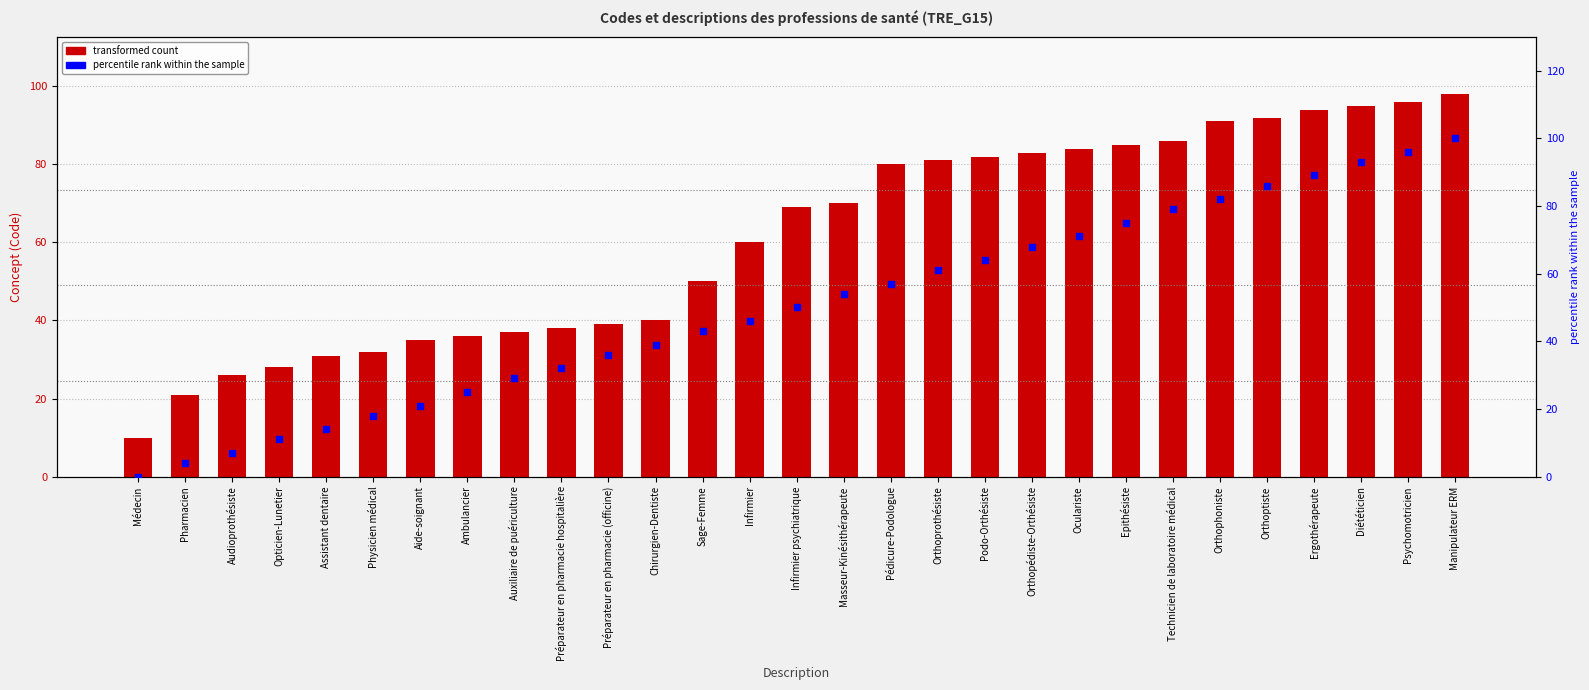

Which series has the widest spread of Y values?

percentile rank within the sample